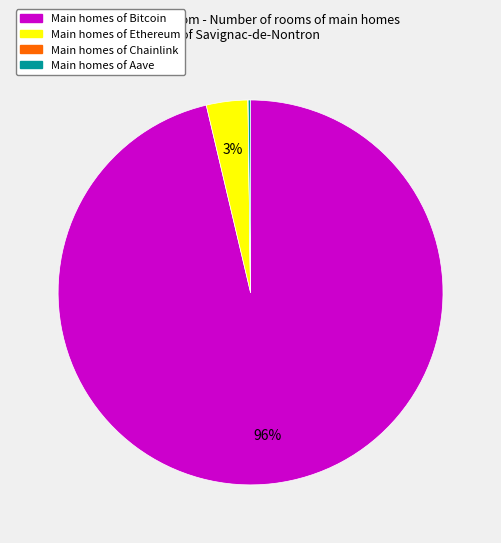

To the nearest percent, what is the average slice percentage?

25%